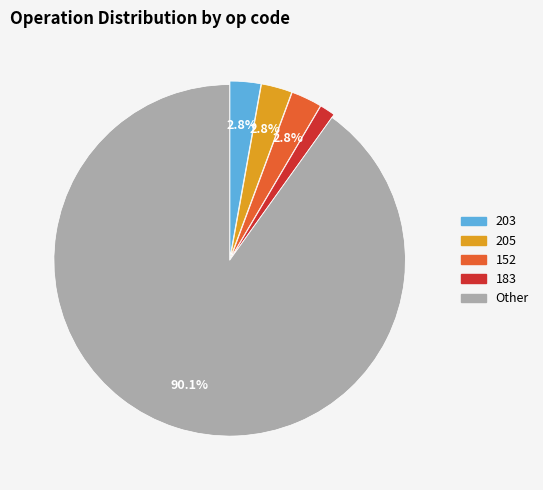

True or false: 205 accounts for 15% of the total.

False